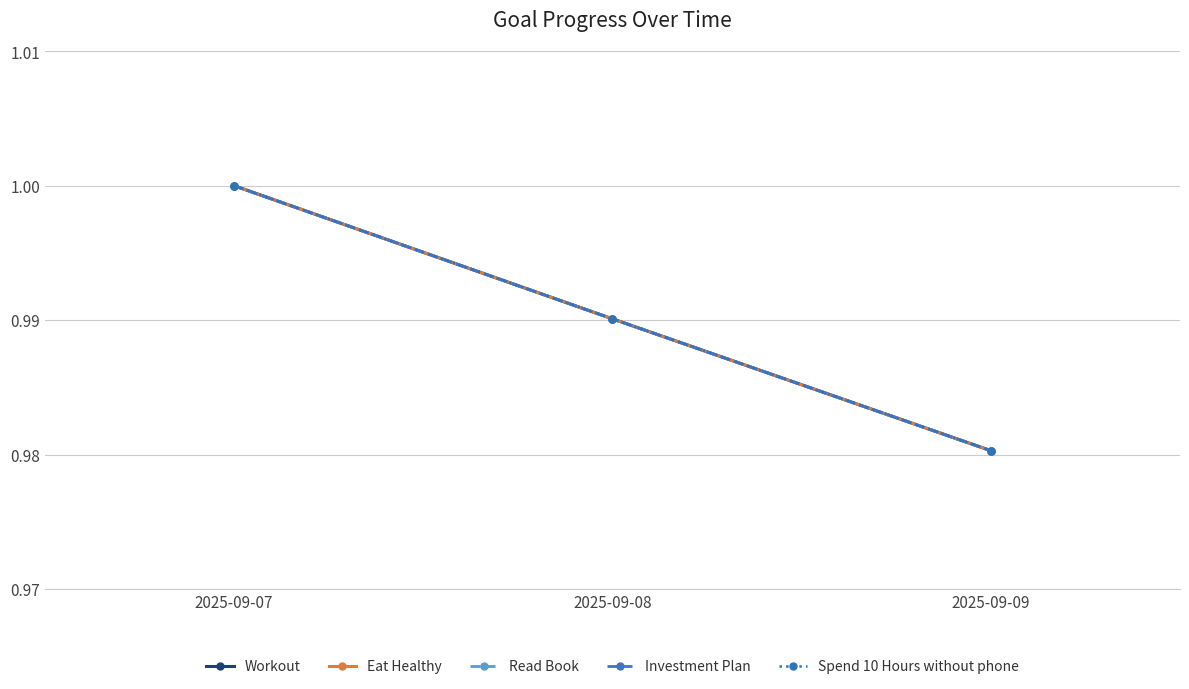

At which label is Eat Healthy closest to 0?

2025-09-09